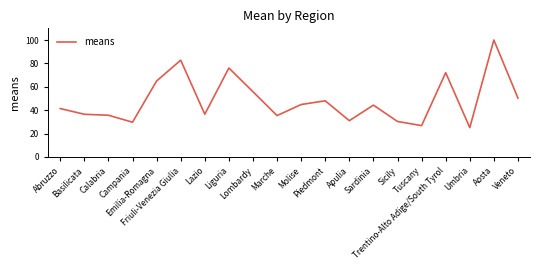

What is the minimum value shown in the chart?

25.1